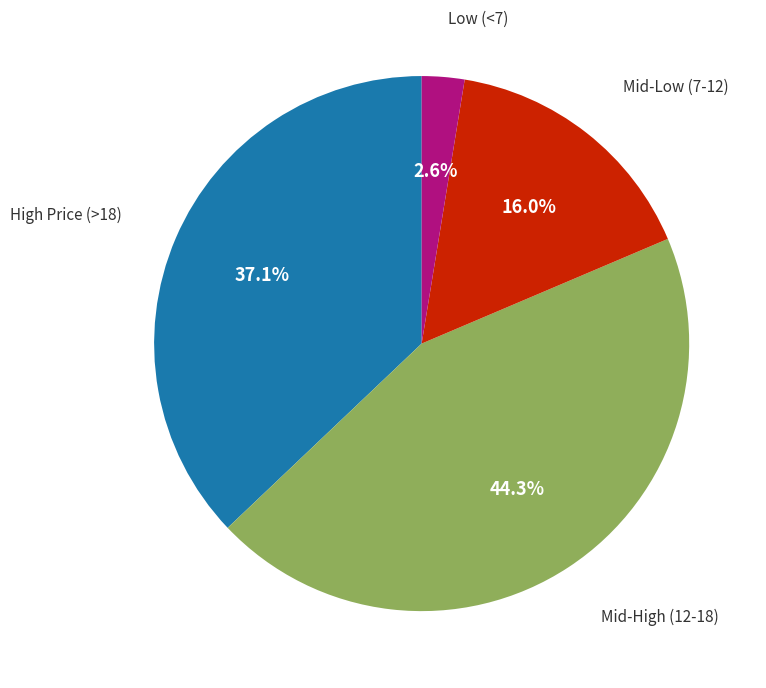

Is there any slice that represents more than half of the pie?

No